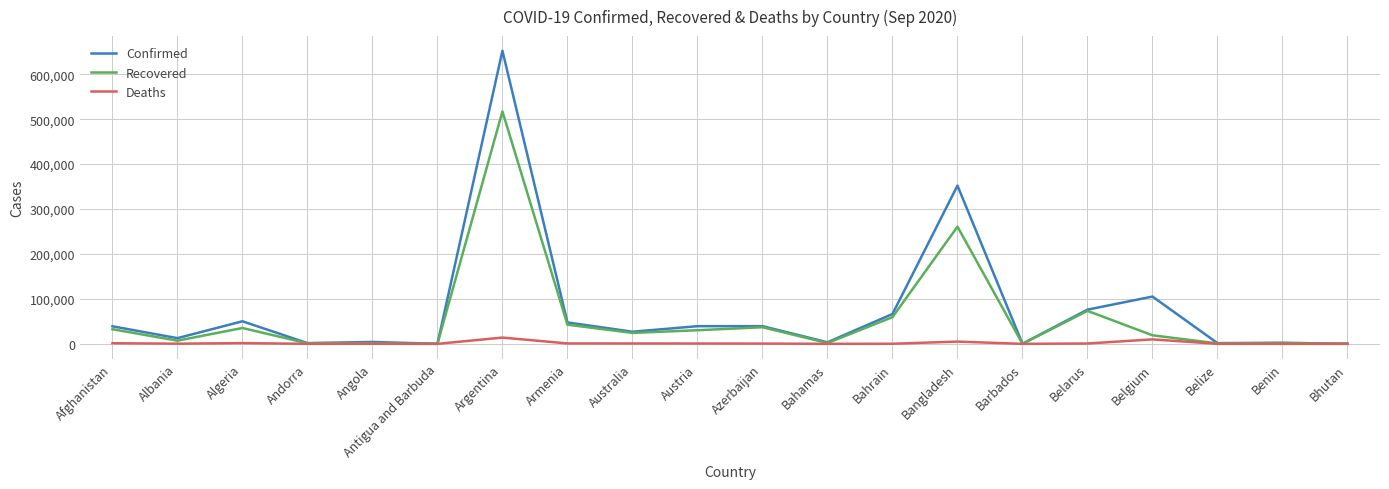

What is the difference between the maximum and minimum values in the Deaths series?

13952